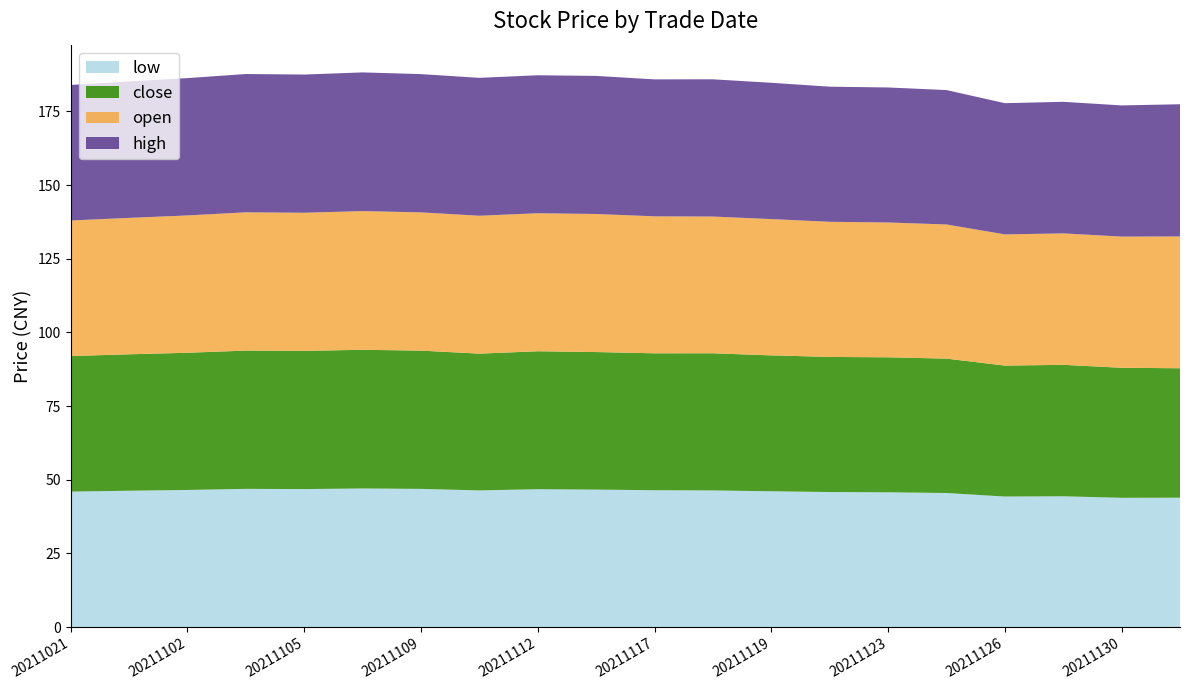

Reading left to right, extract all data points from this chart.

close: 46.0	46.3	46.5	46.9	46.9	47.1	46.9	46.4	46.8	46.7	46.5	46.5	46.1	45.8	45.8	45.6	44.4	44.6	44.1	43.9
open: 46.0	46.3	46.6	46.9	46.9	47.1	46.9	46.8	46.8	46.8	46.5	46.4	46.2	45.8	45.8	45.5	44.5	44.6	44.5	44.7
high: 46.0	46.3	46.6	46.9	46.9	47.1	46.9	46.8	46.8	46.8	46.5	46.6	46.2	45.8	45.8	45.6	44.5	44.6	44.5	44.9
low: 46.0	46.3	46.5	46.9	46.8	47.1	46.9	46.4	46.8	46.7	46.5	46.4	46.1	45.8	45.8	45.5	44.3	44.4	43.9	43.9